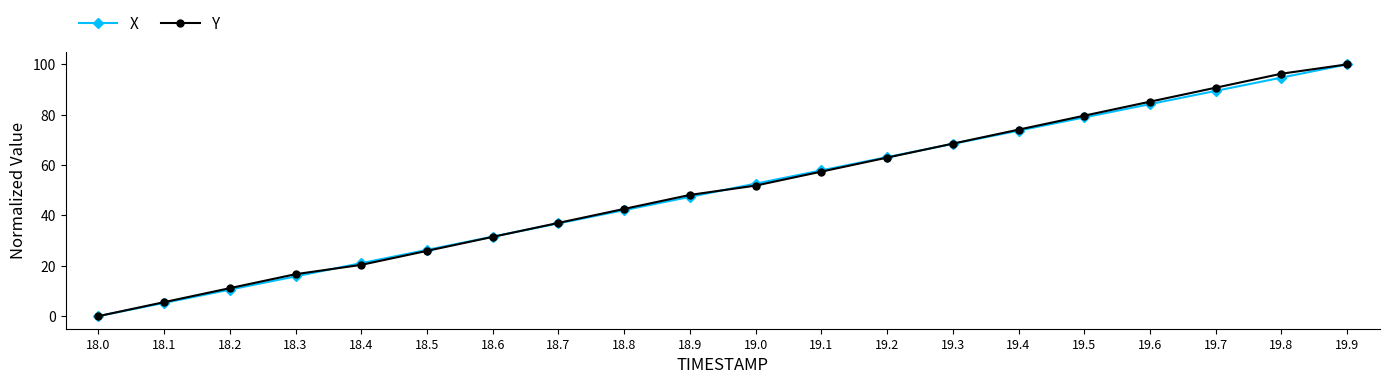

What is the maximum value for Y?

100.0